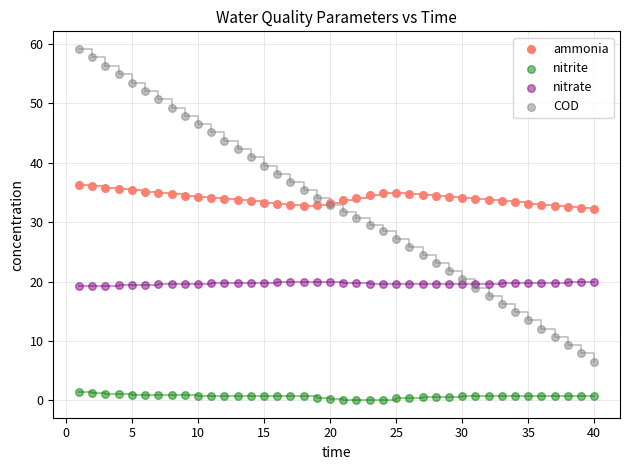

Which series has the largest Y range (max minus min)?

COD